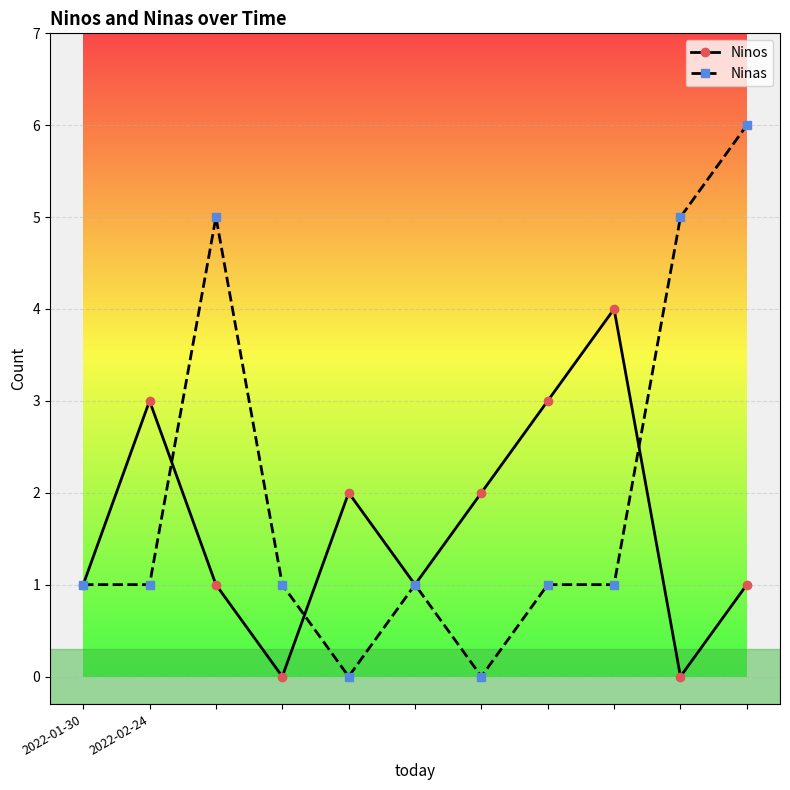

Which series has the widest spread of values?

Ninas